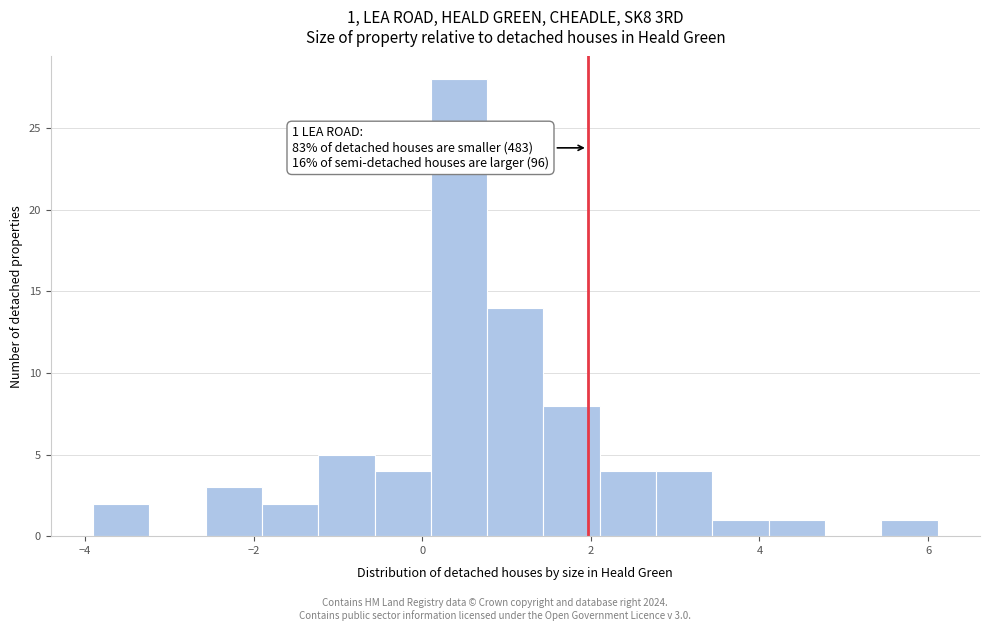

Read against the x-axis, roughly where is the centre of the tallest bar?

0.4